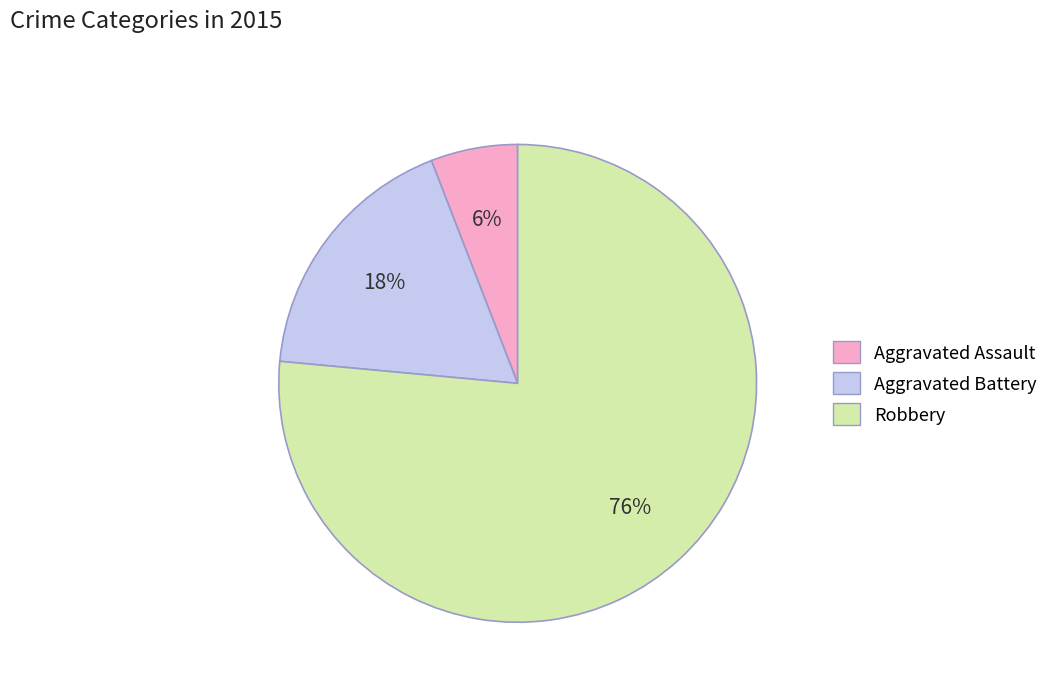

To the nearest percent, what is the average slice percentage?

33%